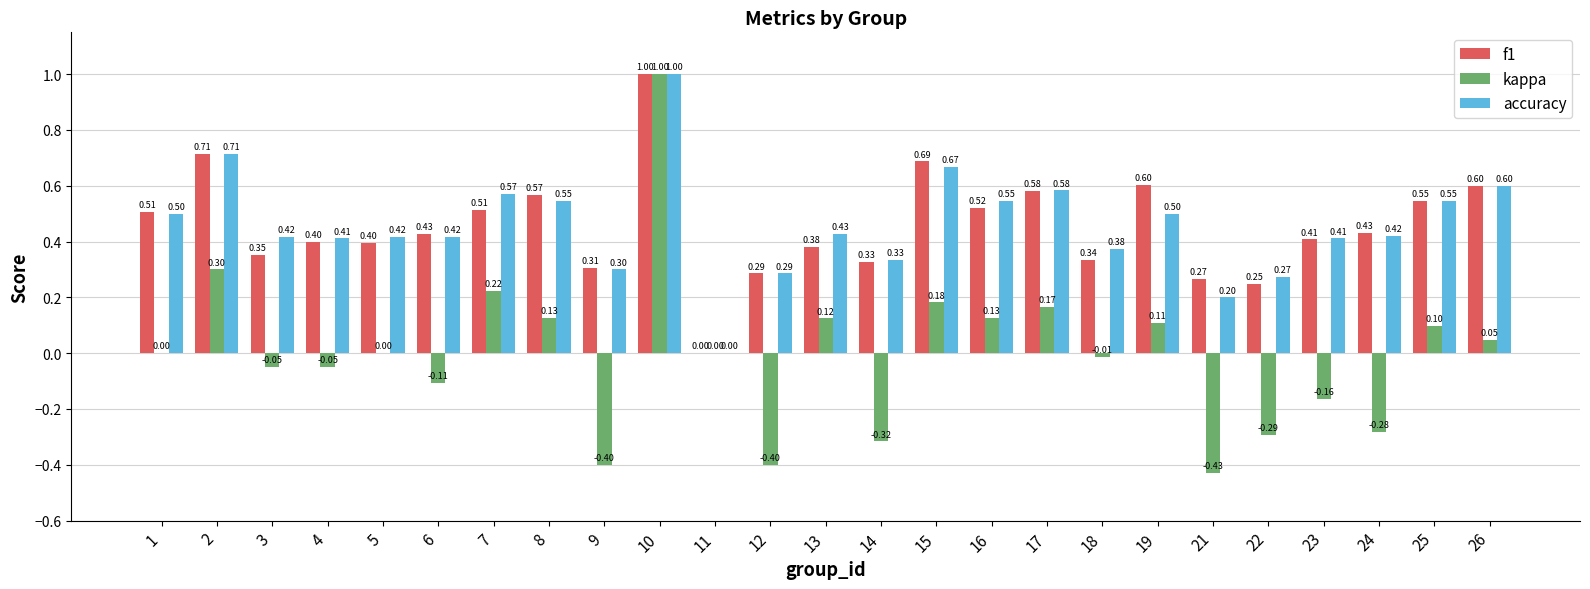

Between 10 and 24, which series saw the biggest shift?

kappa